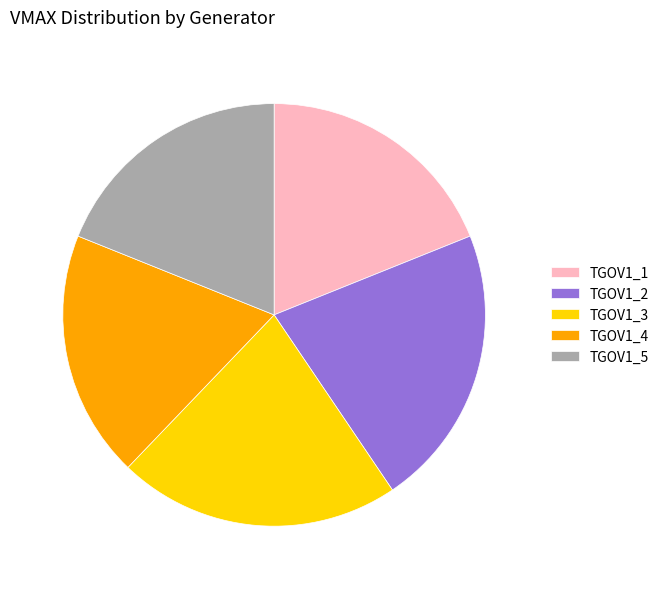

Do TGOV1_1 and TGOV1_5 together represent more than half of the pie?

No